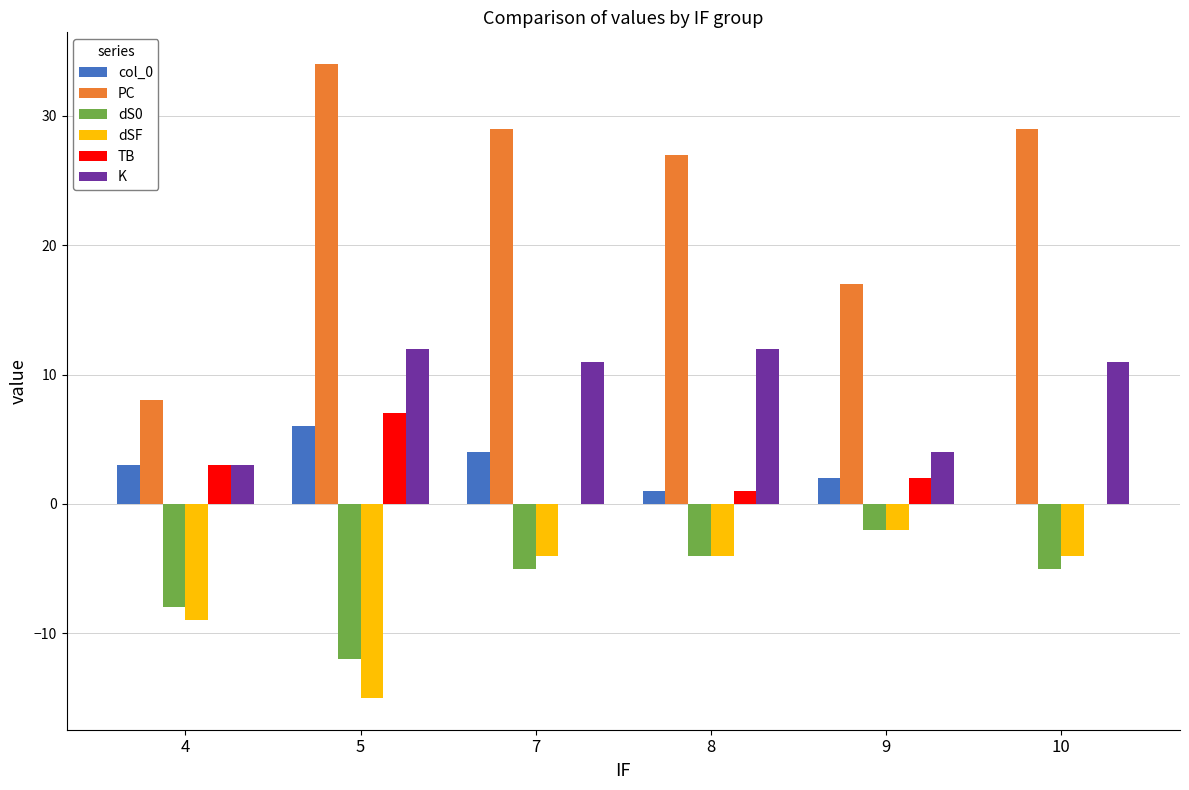

What is the total value across all series at 9?

21